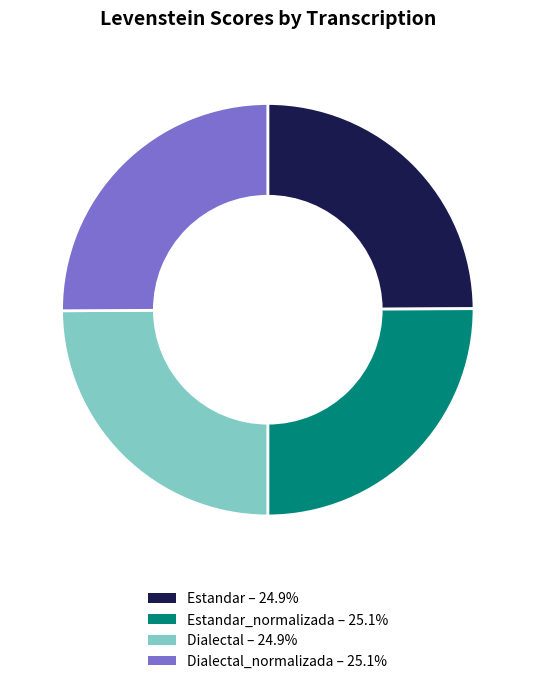

How many slices are in this pie chart?

4